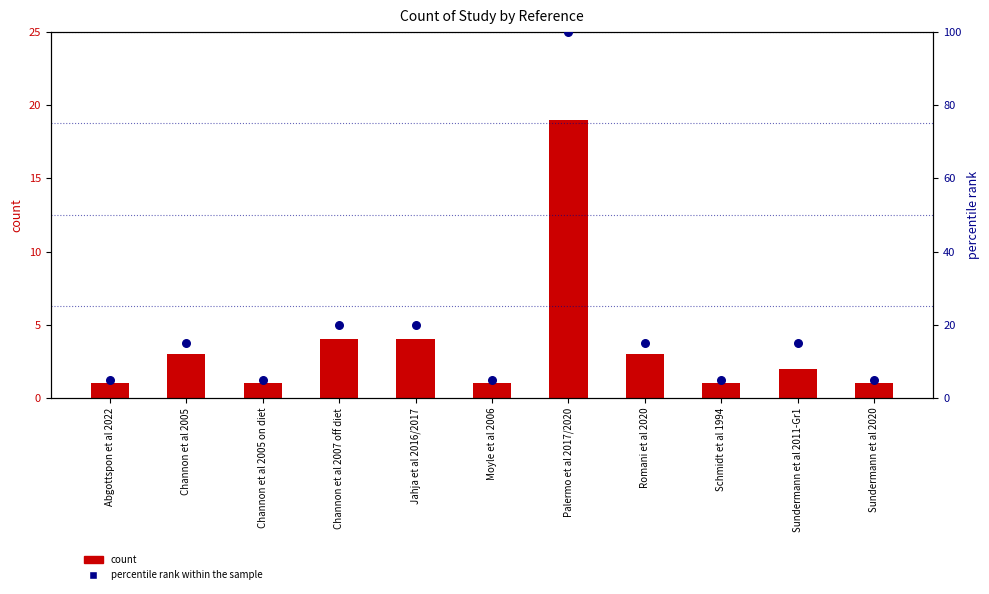

Which series has the largest Y range (max minus min)?

percentile rank within the sample